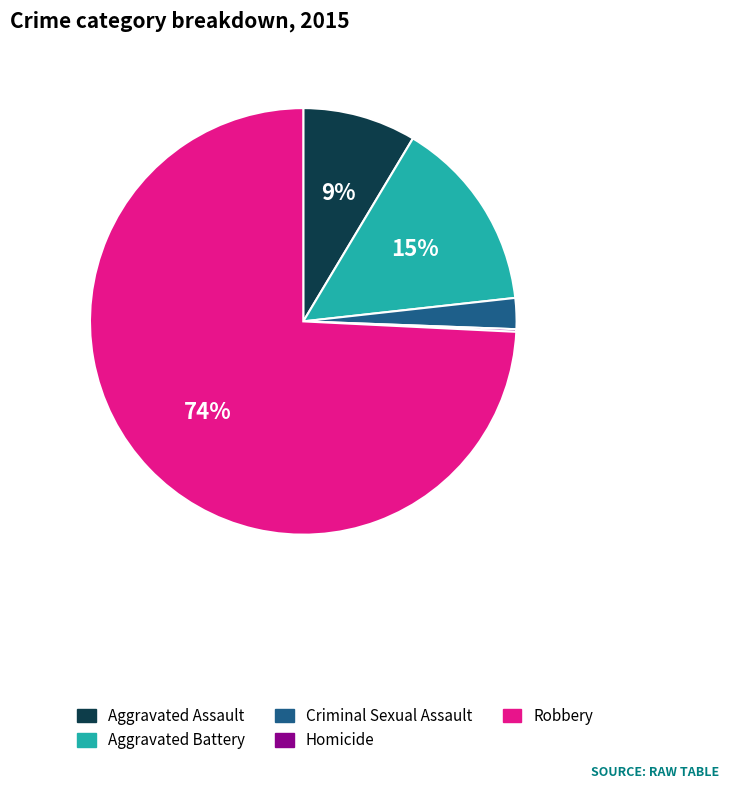

To the nearest percent, what is the difference between the largest and smallest slice percentages?

74%